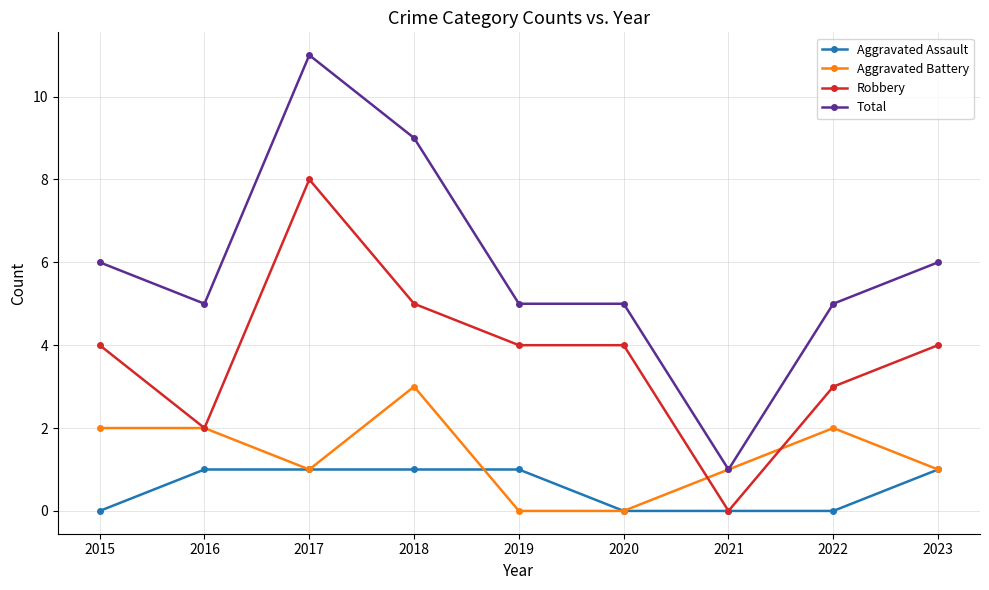

At which category is the sum across all series the highest?

2017